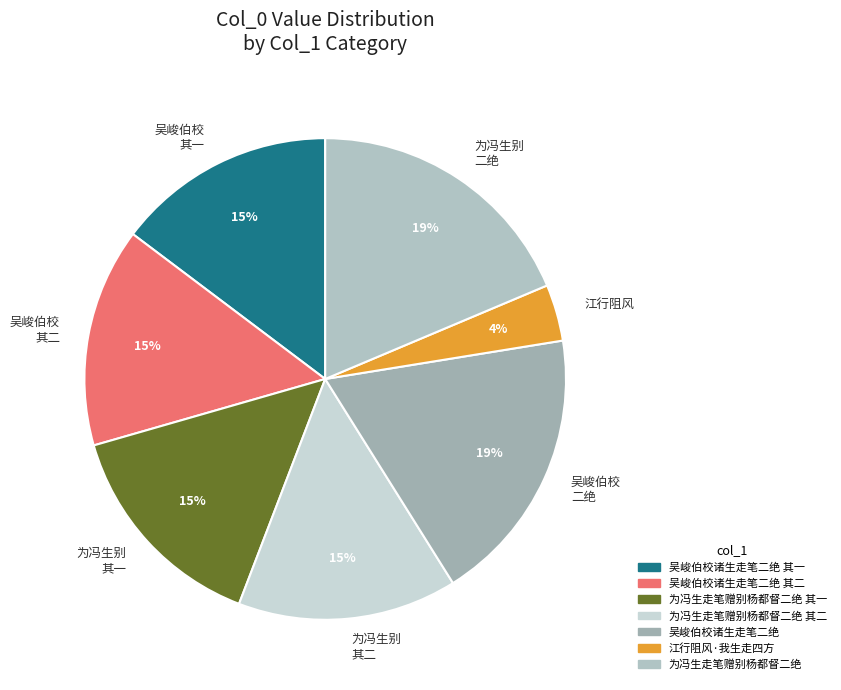

To the nearest percent, what is the average slice percentage?

14%